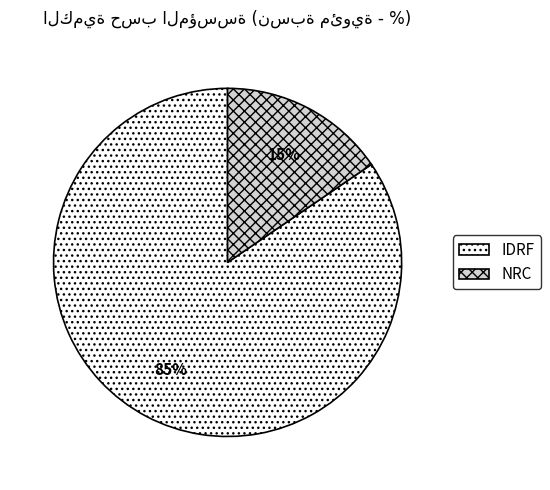

Between NRC and IDRF, which is larger?

IDRF